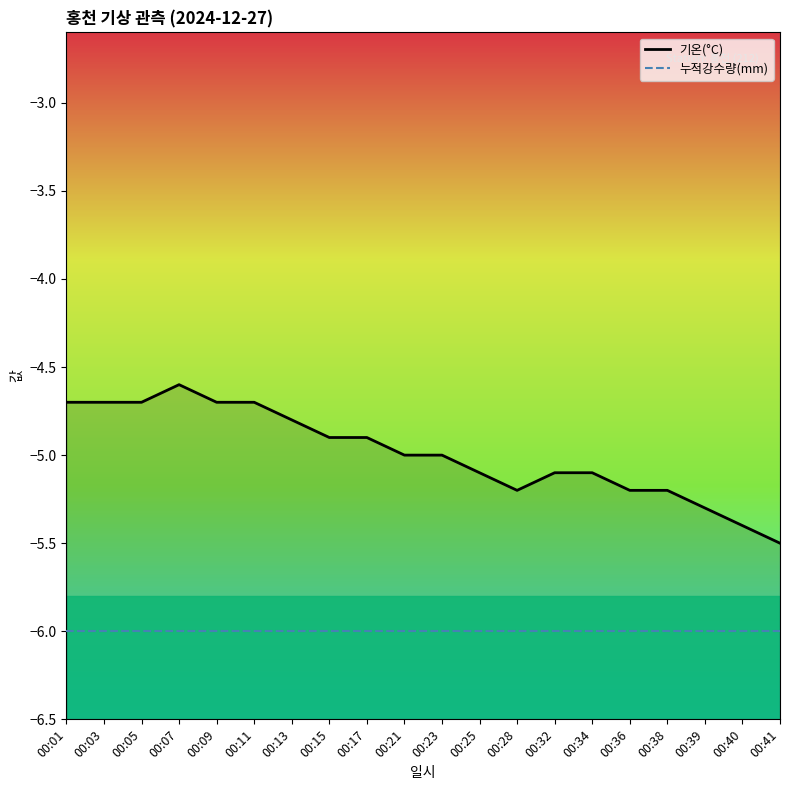

How many data points in 기온(°C) are above -5?

9